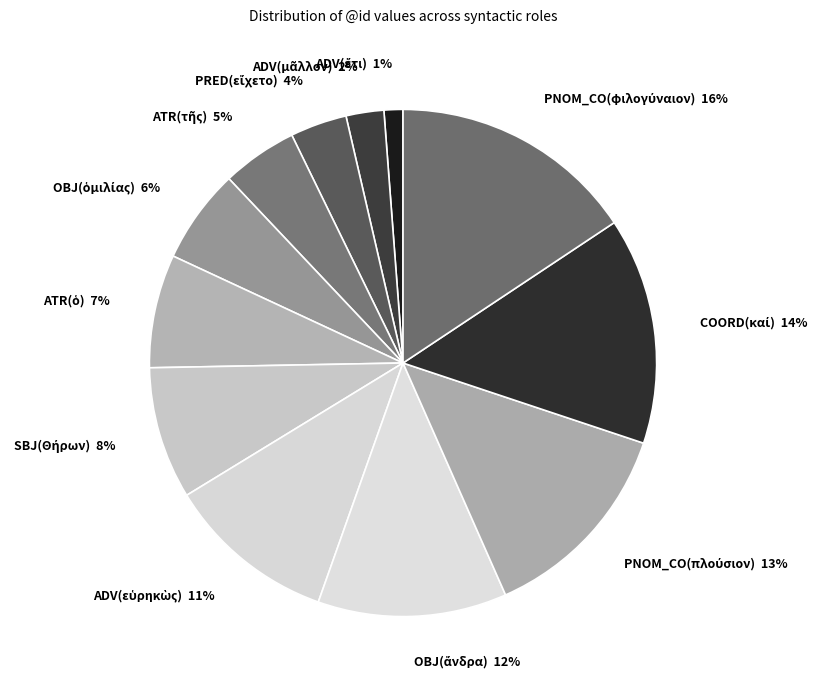

Is there a majority slice in this chart?

No